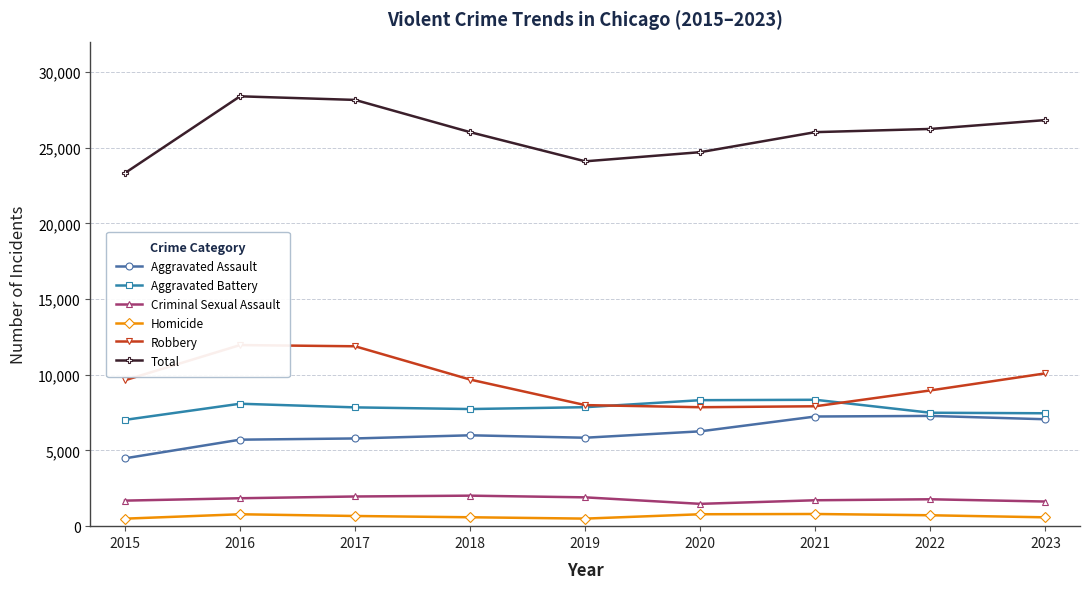

How many values in the Robbery series are below 9638?

4